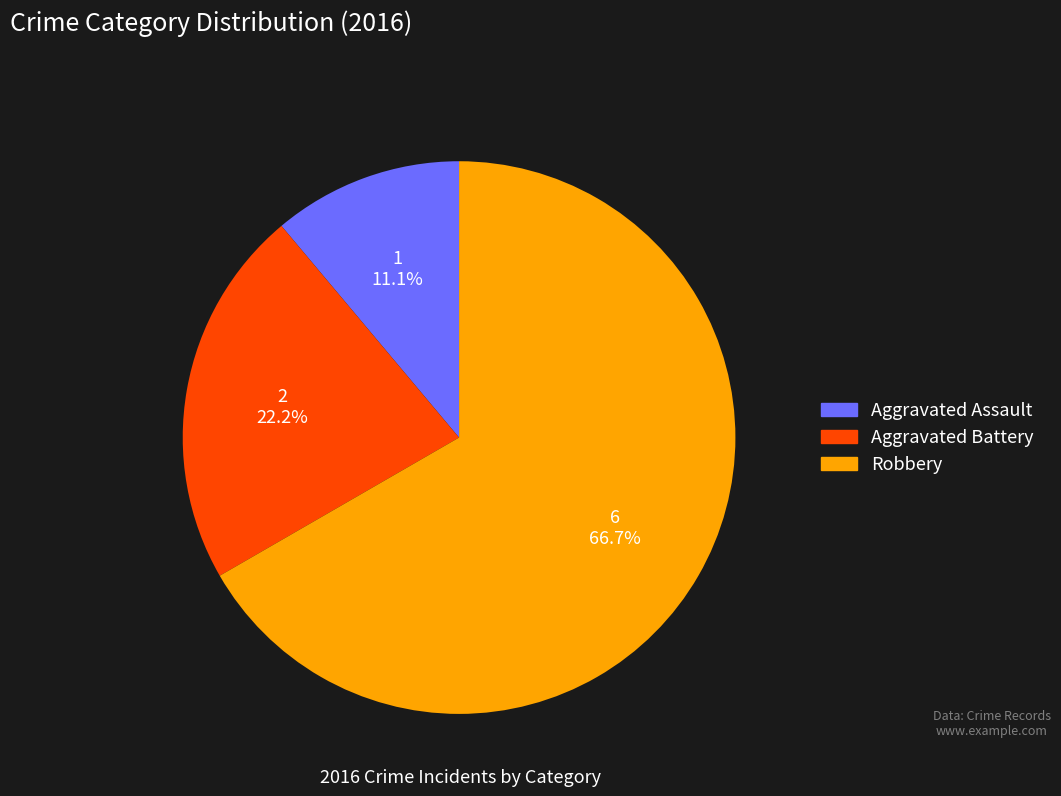

What is the largest slice in the pie chart?

Robbery